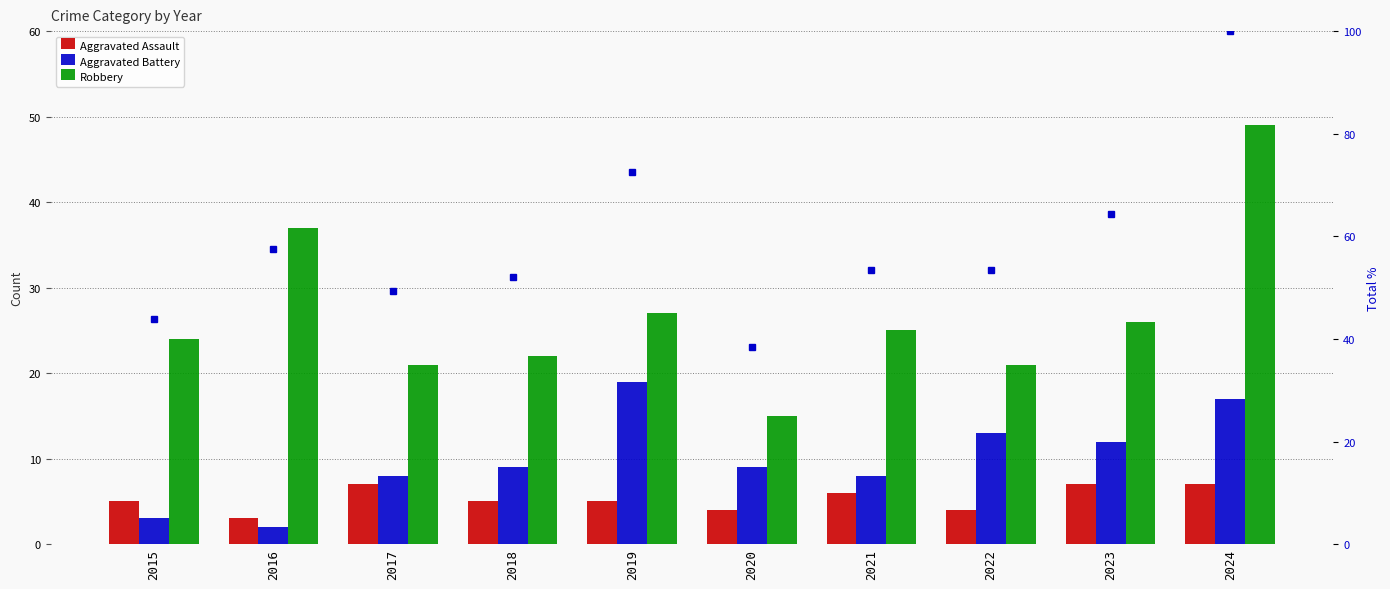

Reading right to left, transcribe all the data shown in this chart.

Aggravated Assault: 7.0	7.0	4.0	6.0	4.0	5.0	5.0	7.0	3.0	5.0
Aggravated Battery: 17.0	12.0	13.0	8.0	9.0	19.0	9.0	8.0	2.0	3.0
Robbery: 49.0	26.0	21.0	25.0	15.0	27.0	22.0	21.0	37.0	24.0
percentile rank: 100.0	64.4	53.4	53.4	38.4	72.6	52.1	49.3	57.5	43.8